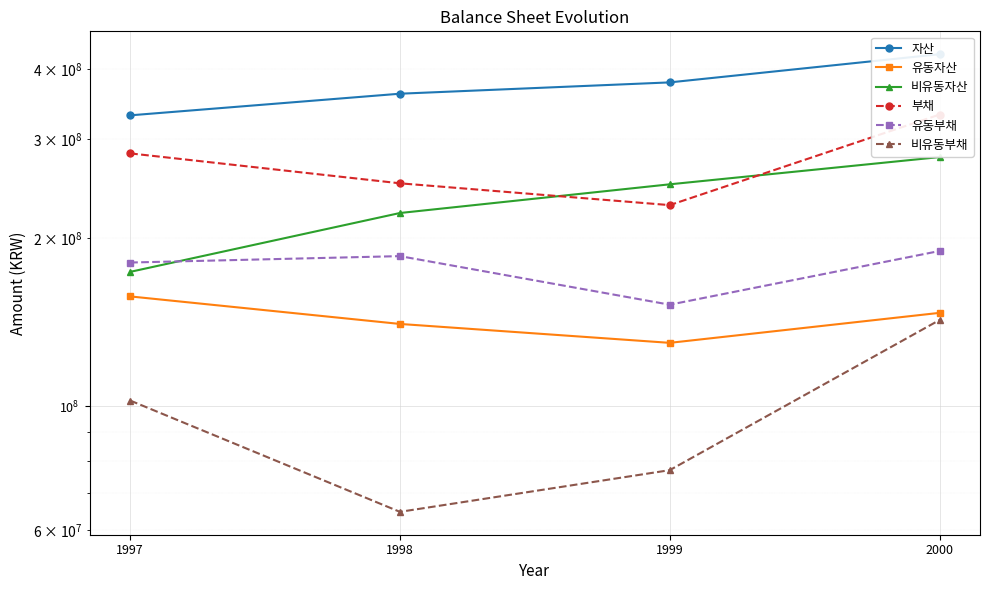

Reading left to right, extract all data points from this chart.

자산: 331017807	361826951	379080350	425665856
유동자산: 157163807	140336759	129835892	146878771
비유동자산: 173854000	221490192	249244458	278787085
부채: 283078921	250278668	228803042	332068357
유동부채: 180667871	185494980	151900860	189451898
비유동부채: 102411050	64783688	76902182	142616459